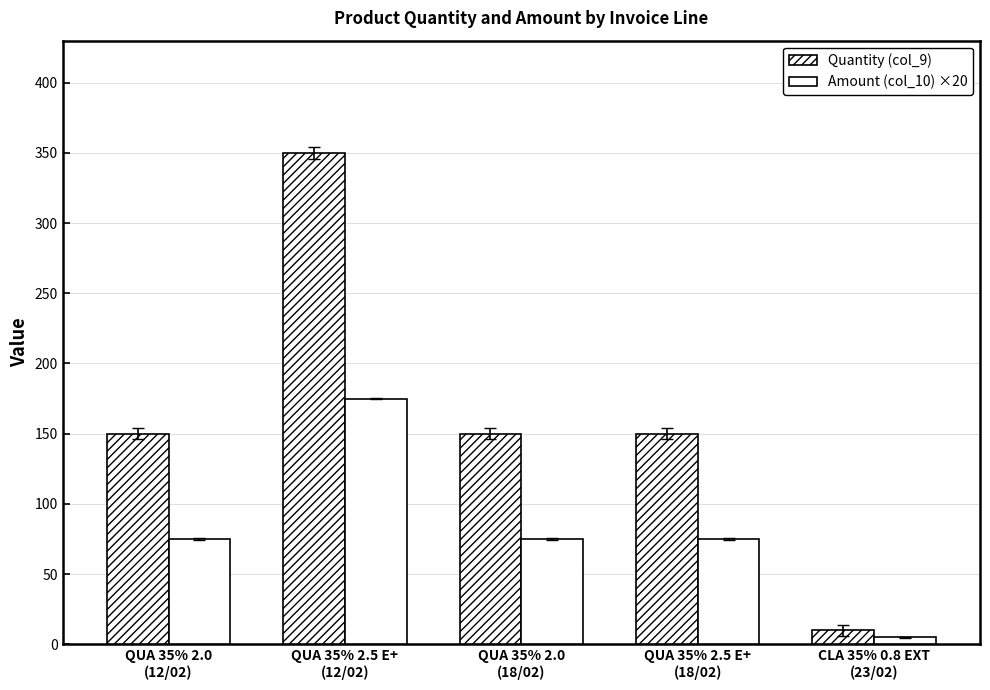

Are the bars grouped side by side (vs. stacked)?

Yes